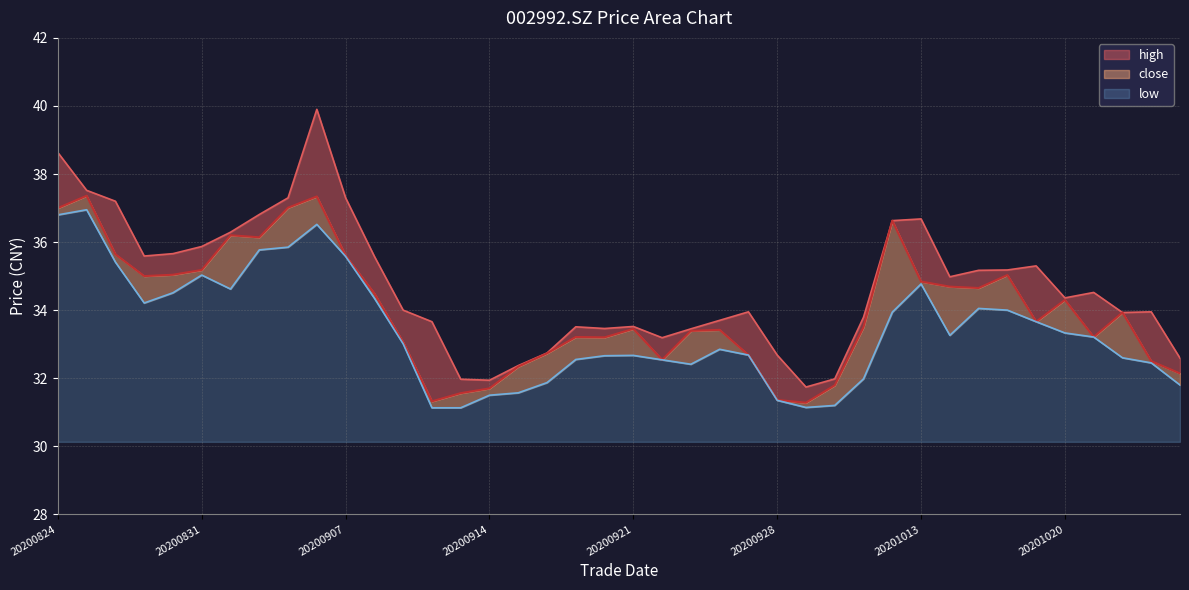

Reading left to right, transcribe all the data shown in this chart.

close: 37.0	37.4	35.6	35.0	35.0	35.2	36.2	36.1	37.0	37.3	35.6	34.5	33.1	31.3	31.6	31.7	32.3	32.7	33.2	33.2	33.5	32.5	33.4	33.4	32.7	31.4	31.3	31.8	33.5	36.6	34.8	34.7	34.6	35.0	33.7	34.3	33.2	33.9	32.5	32.1
high: 38.6	37.5	37.2	35.6	35.7	35.9	36.3	36.8	37.3	39.9	37.3	35.6	34.0	33.7	32.0	31.9	32.4	32.7	33.5	33.5	33.5	33.2	33.5	33.7	34.0	32.7	31.7	32.0	33.8	36.6	36.7	35.0	35.2	35.2	35.3	34.4	34.5	33.9	34.0	32.6
low: 36.8	37.0	35.4	34.2	34.5	35.0	34.6	35.8	35.9	36.5	35.6	34.4	33.0	31.1	31.1	31.5	31.6	31.9	32.5	32.7	32.7	32.5	32.4	32.9	32.7	31.4	31.1	31.2	32.0	33.9	34.8	33.3	34.0	34.0	33.7	33.3	33.2	32.6	32.5	31.8